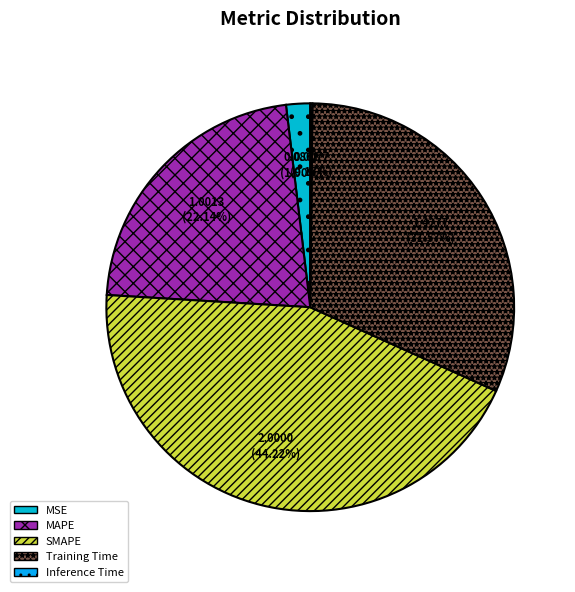

Combined, do MAPE and SMAPE account for over 50%?

Yes